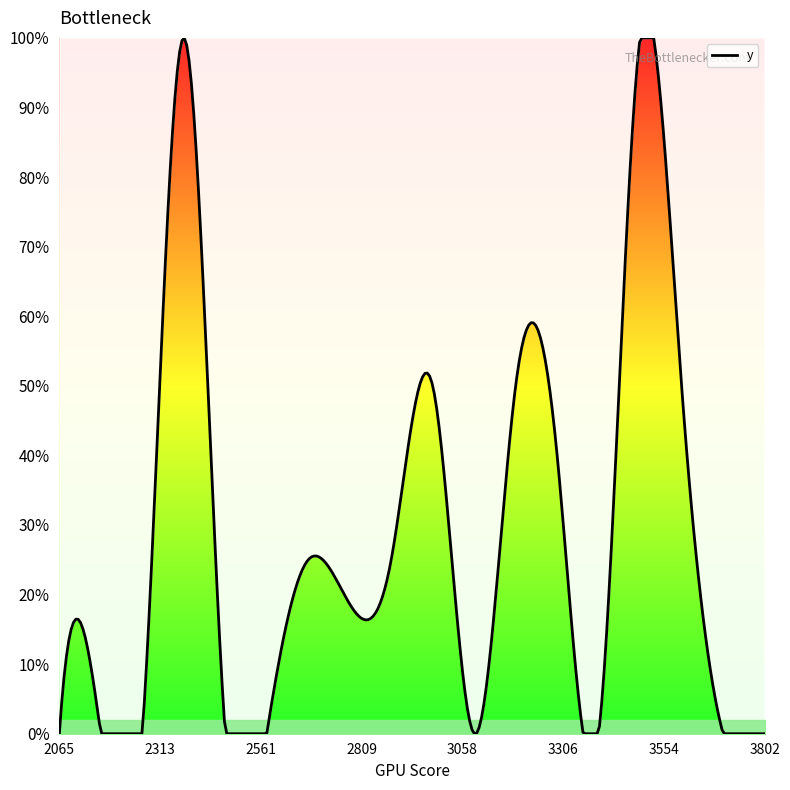

Does the chart have visible grid lines?

No